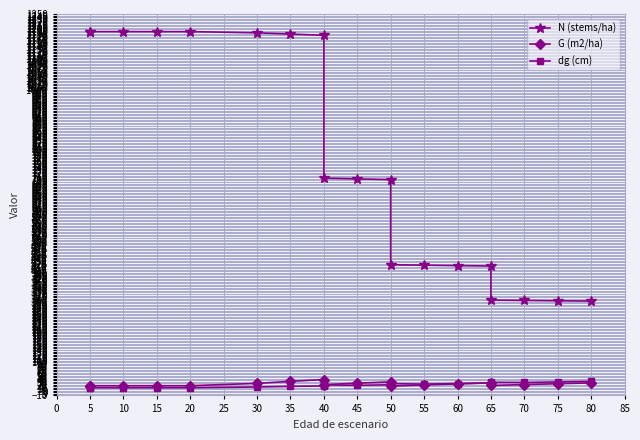

True or false: N (stems/ha) has more than 0 points higher than both neighbors.

False